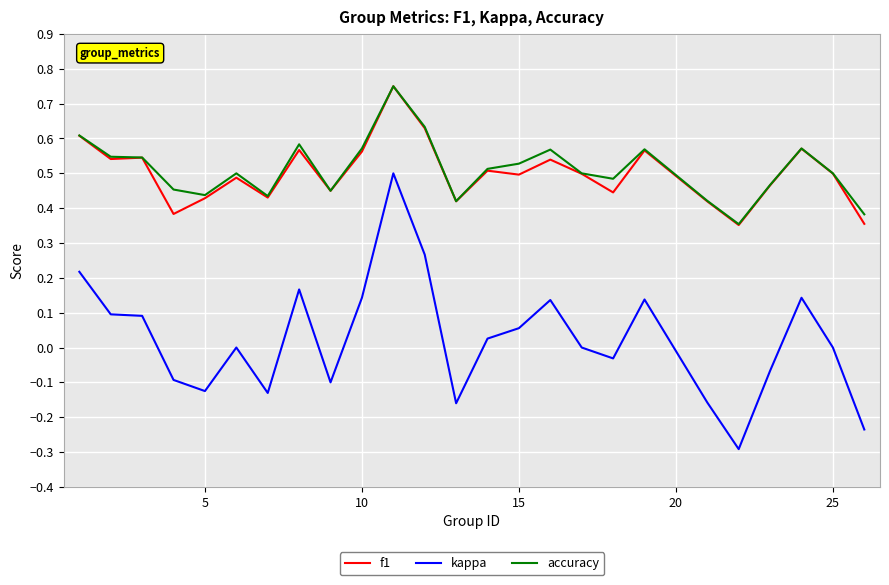

What is the minimum value shown in the chart?

-0.3